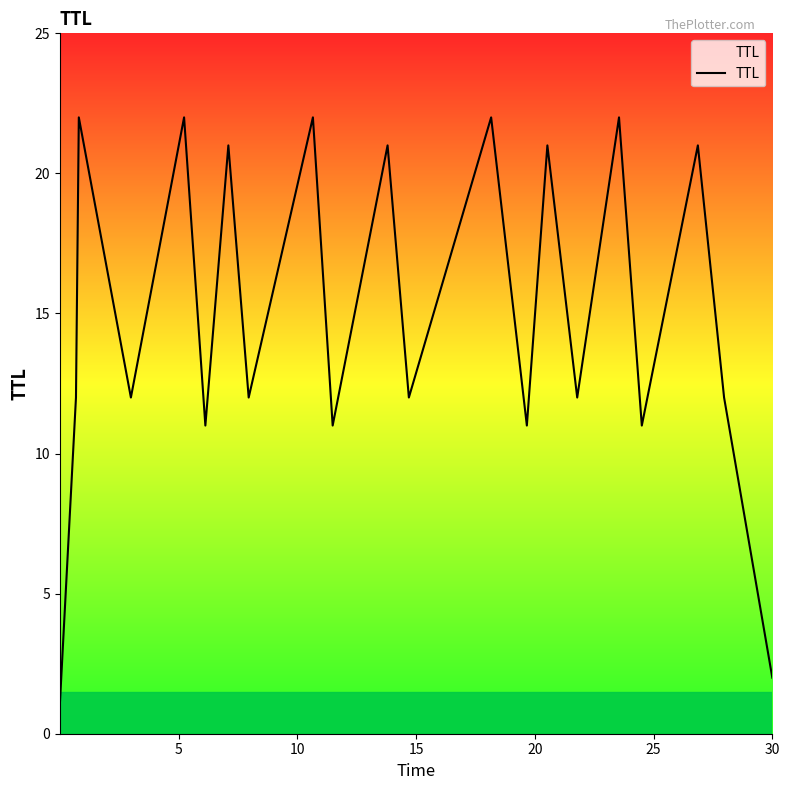

What is the maximum value shown in the chart?

22